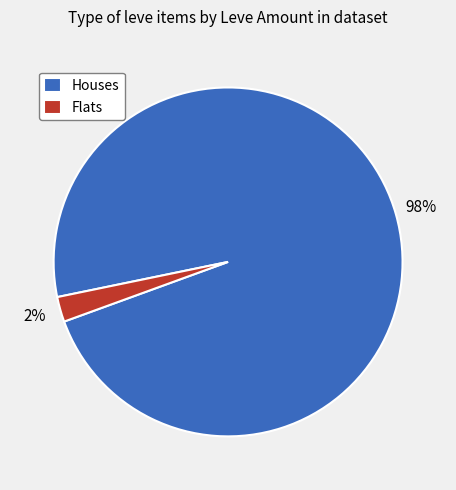

To the nearest percent, what portion does Houses represent?

98%